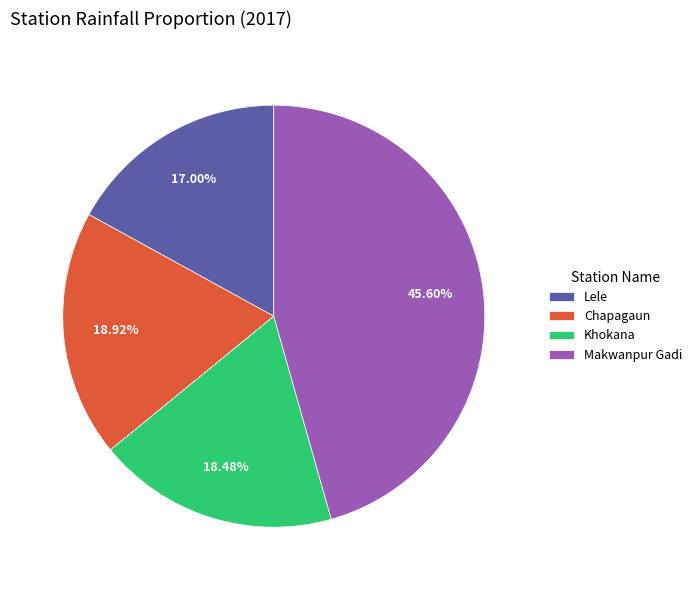

To the nearest percent, what is the difference between the largest and smallest slice percentages?

29%